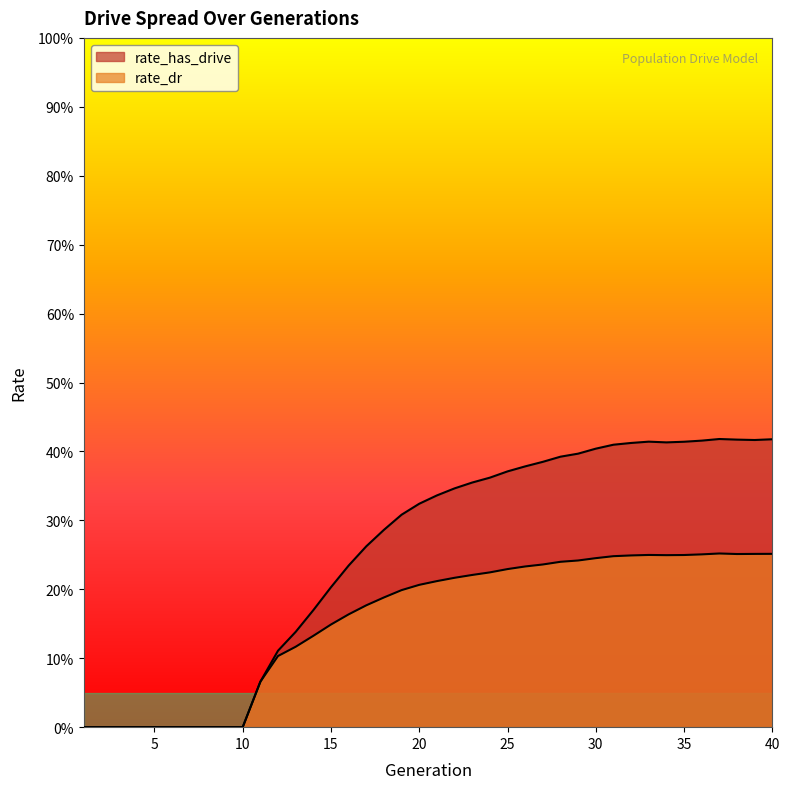

At 34, list the series in order from largest to smallest.

rate_has_drive, rate_dr